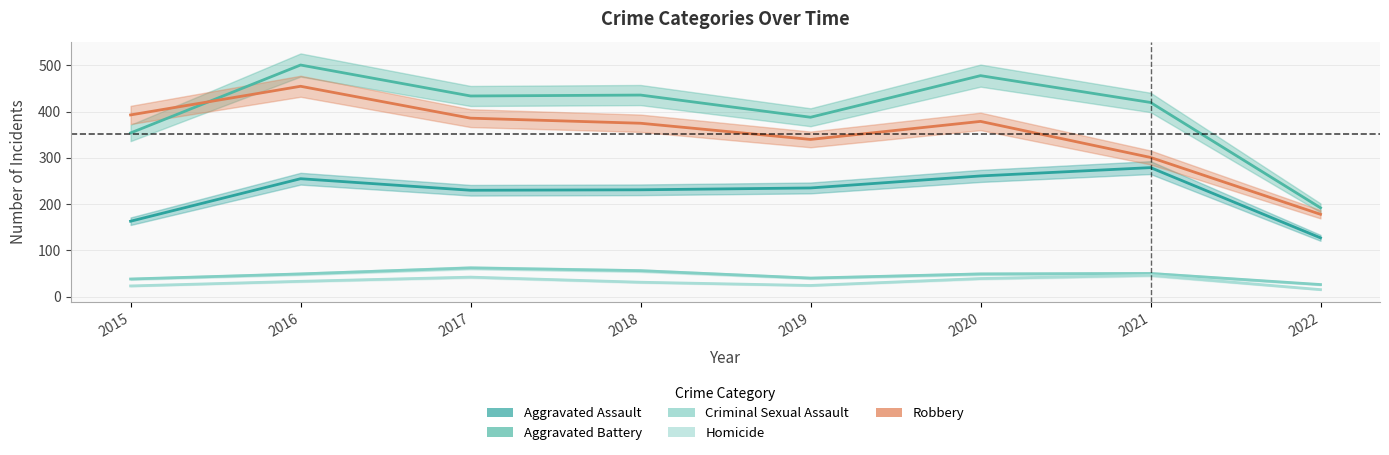

What are all the series names shown in the legend?

Aggravated Assault, Aggravated Battery, Criminal Sexual Assault, Homicide, Robbery